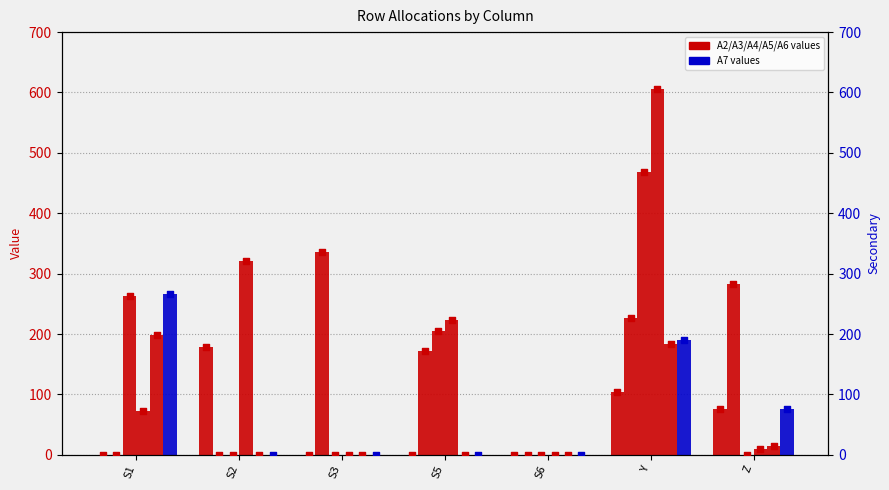

Which series reaches the minimum Y coordinate?

A2